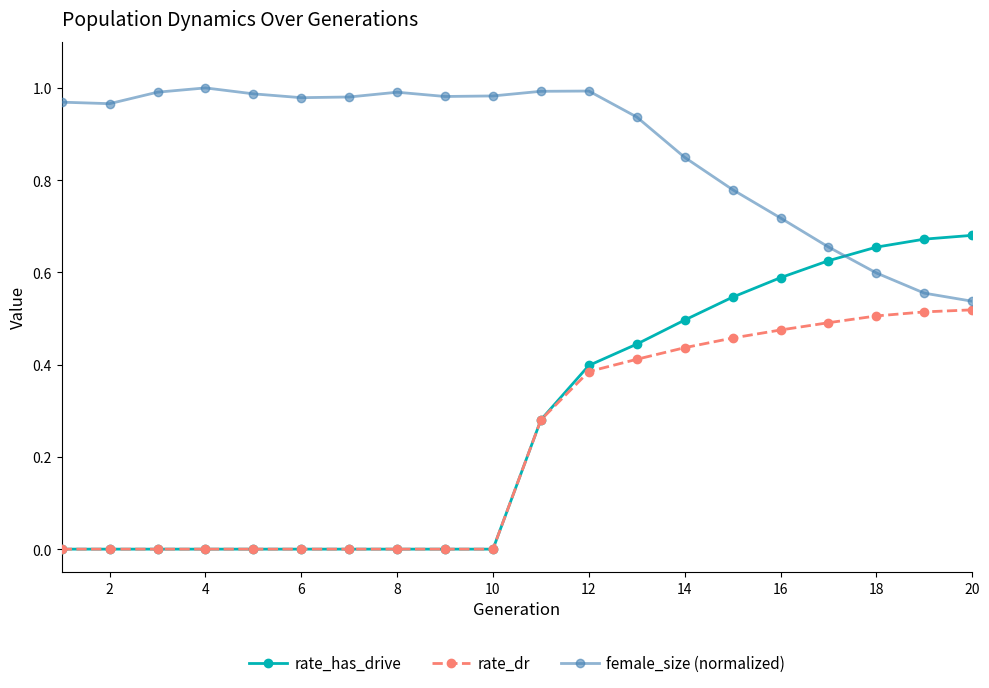

Which series has the largest total across all categories?

female_size (normalized)